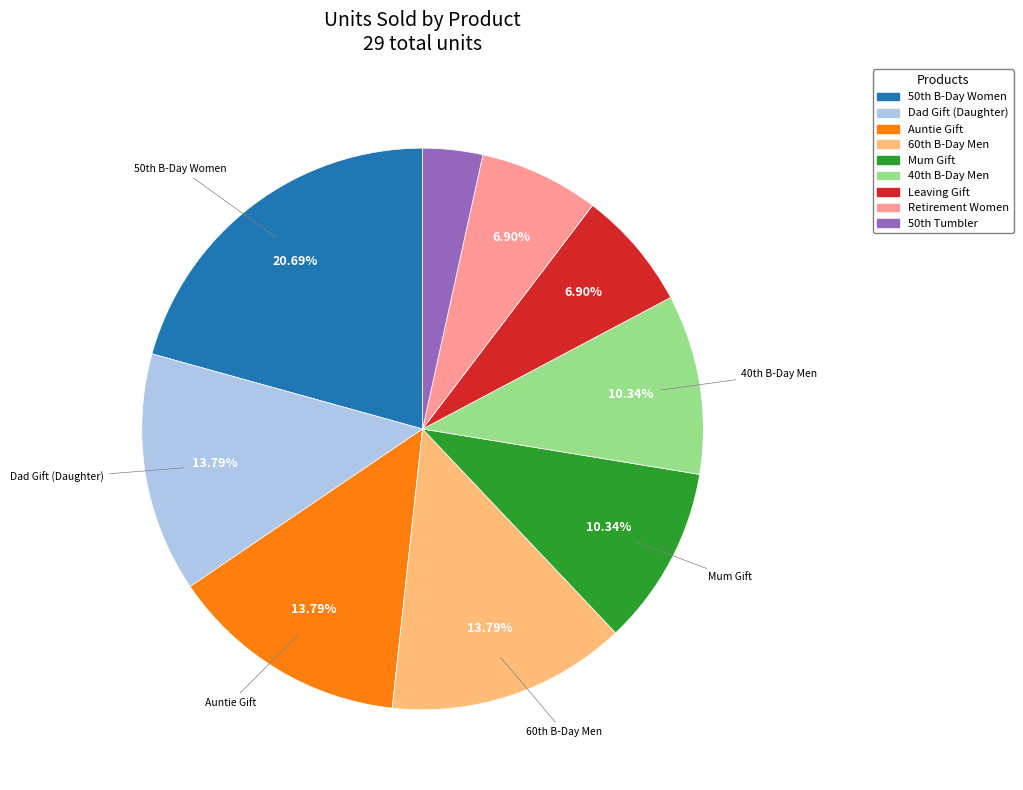

How many segments does this pie chart have?

9